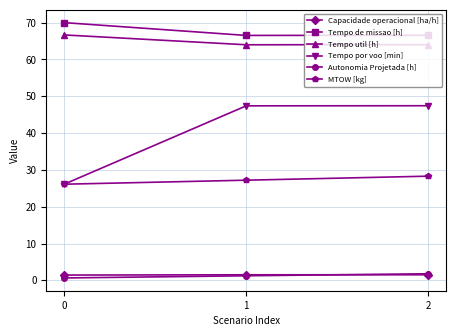

What is the total value across all series at 0?

191.0